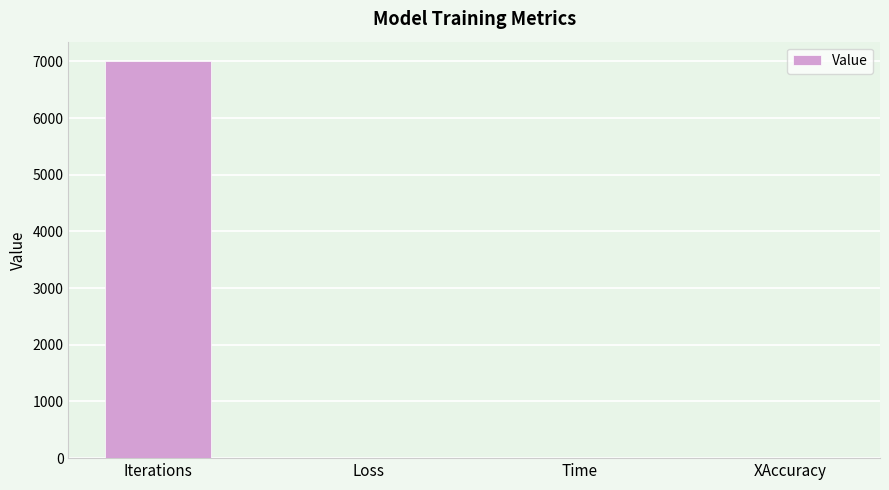

What is the maximum value shown in the chart?

7000.0